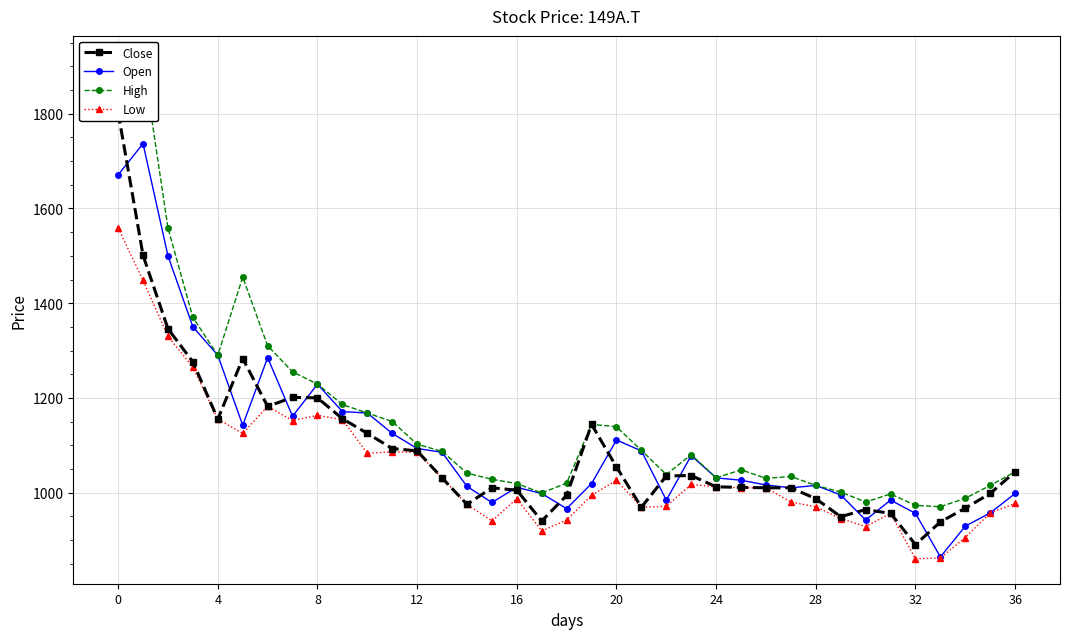

What is the label of the 30th point from the left?

29